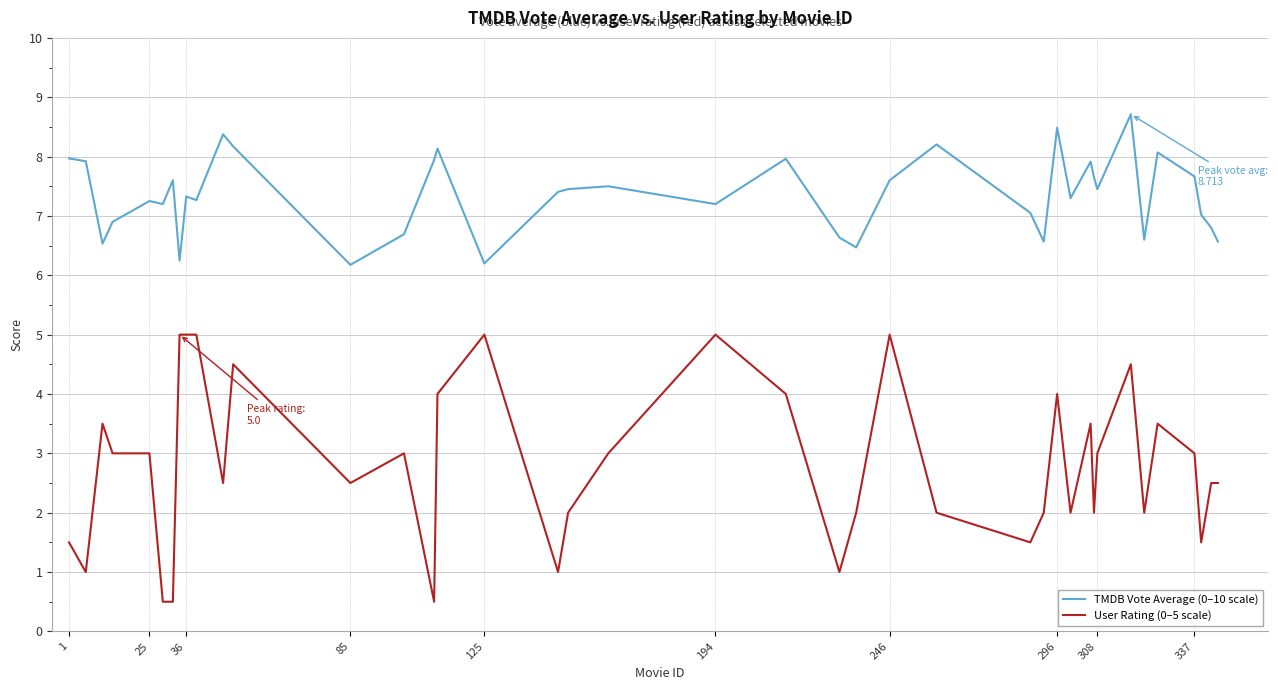

How many categories are shown in the chart?

40